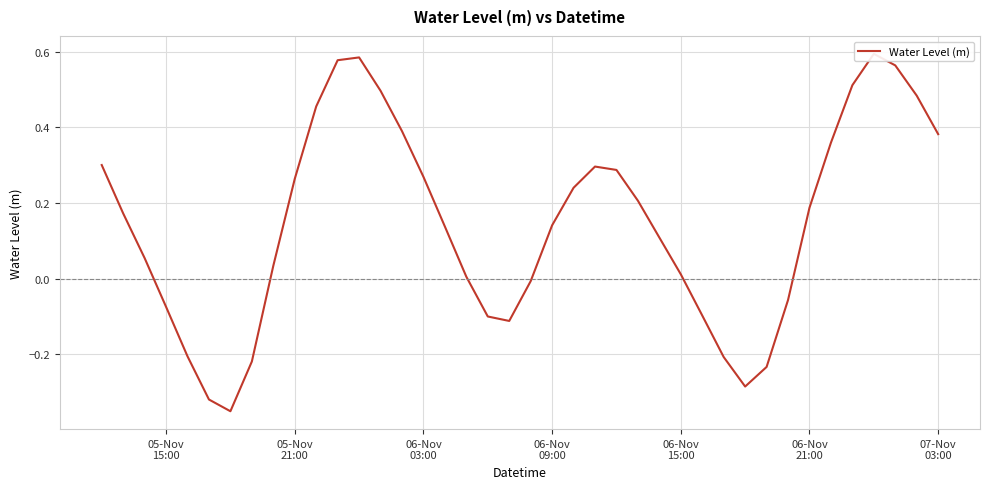

How many data points are above 0?

27